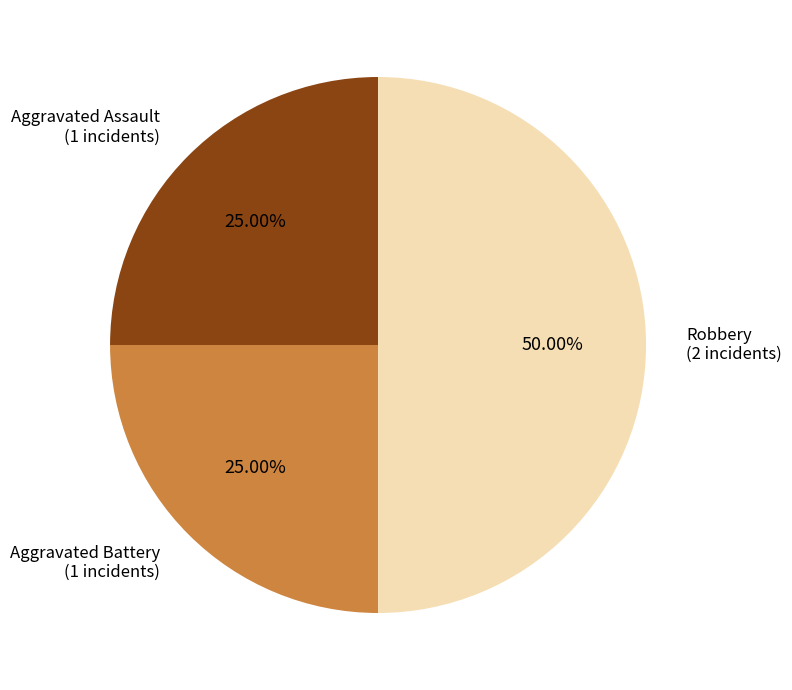

Count the number of slices in the pie.

3